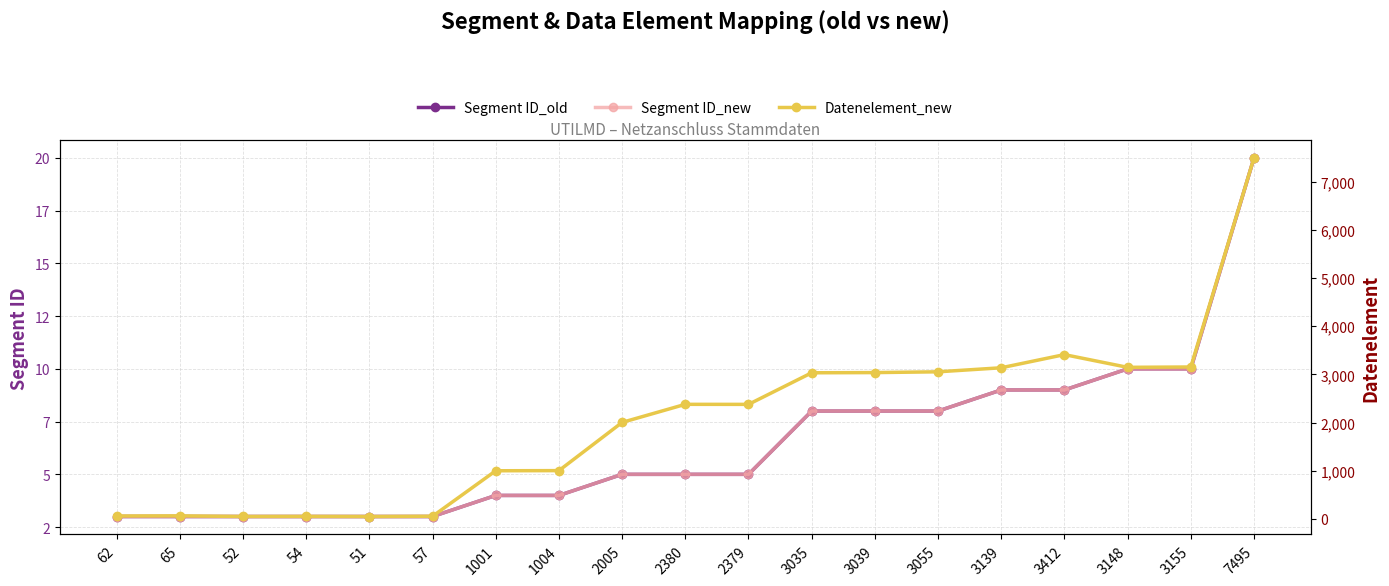

Reading right to left, list all the values displayed in this chart.

Segment ID_old: 7495=20	3155=10	3148=10	3412=9	3139=9	3055=8	3039=8	3035=8	2379=5	2380=5	2005=5	1004=4	1001=4	57=3	51=3	54=3	52=3	65=3	62=3
Segment ID_new: 7495=20	3155=10	3148=10	3412=9	3139=9	3055=8	3039=8	3035=8	2379=5	2380=5	2005=5	1004=4	1001=4	57=3	51=3	54=3	52=3	65=3	62=3
Datenelement_new: 7495=7495	3155=3155	3148=3148	3412=3412	3139=3139	3055=3055	3039=3039	3035=3035	2379=2379	2380=2380	2005=2005	1004=1004	1001=1001	57=57	51=51	54=54	52=52	65=65	62=62